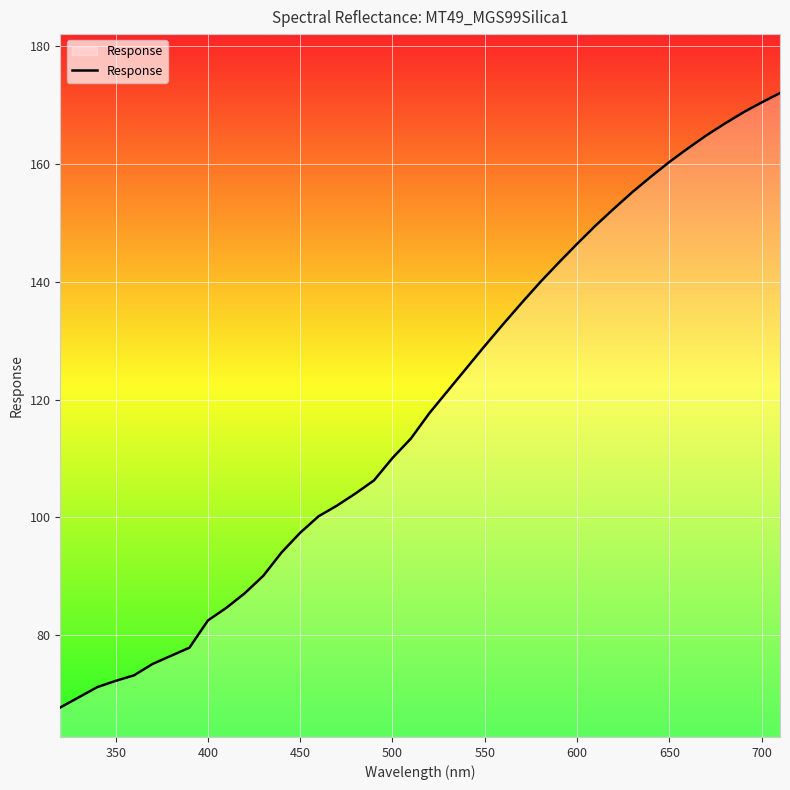

What is the greatest value displayed?

172.0